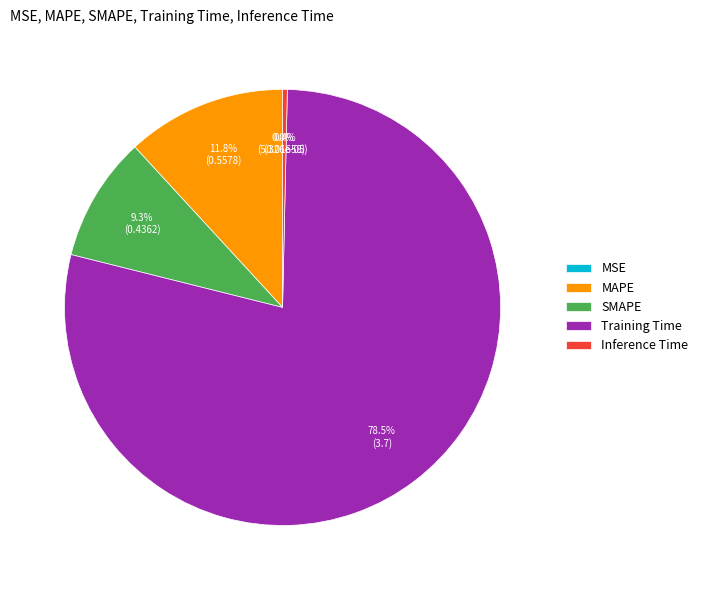

Does Training Time represent more than half of the total?

Yes